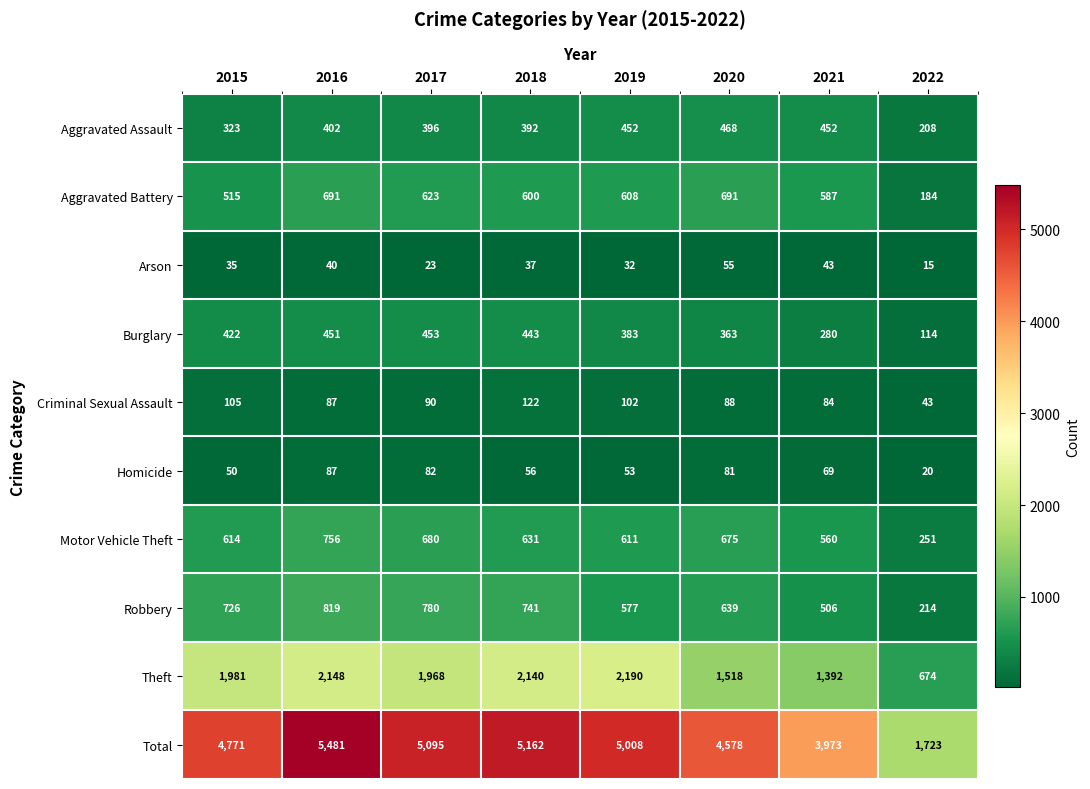

What is the difference between the second highest and second lowest values in the Motor Vehicle Theft series?

120